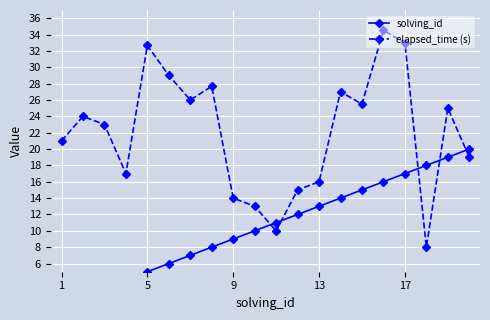

In elapsed_time (s), how many points are higher than both neighbors (excluding endpoints)?

6